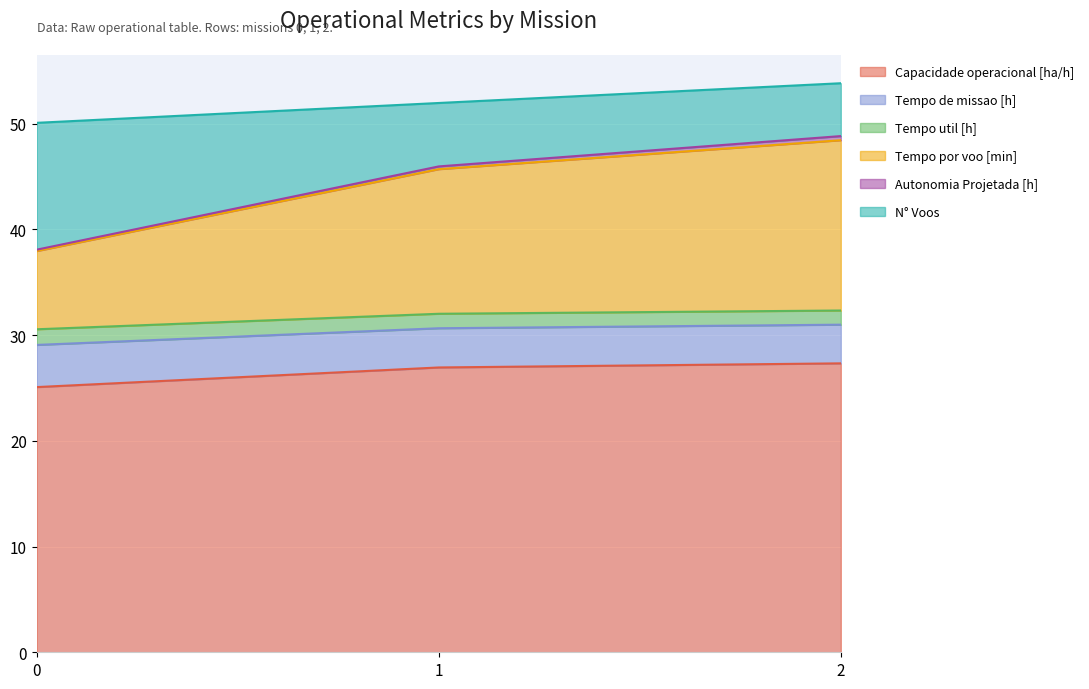

Which category has the highest value across all series?

2